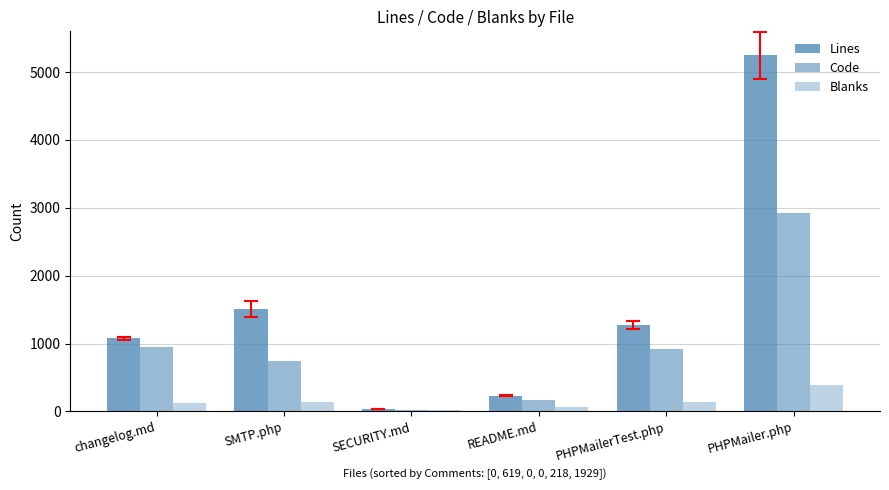

How many values in the Blanks series are below 138?

3